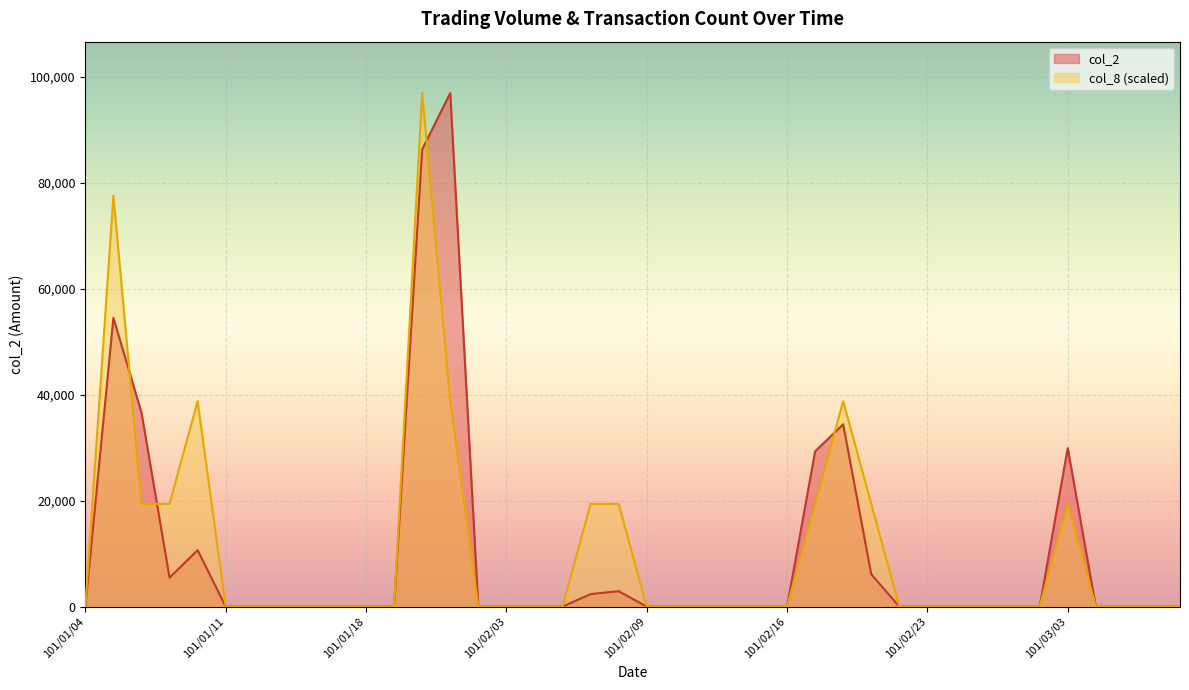

Does the chart display data point markers on the line(s)?

No